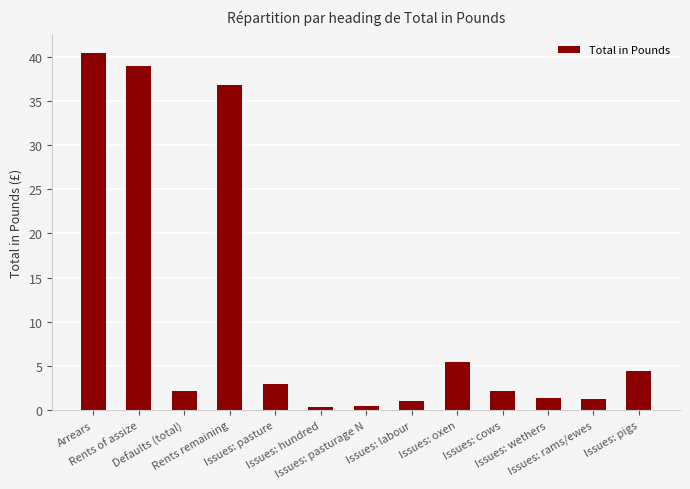

Between Issues: labour and Issues: pasture, which is larger?

Issues: pasture